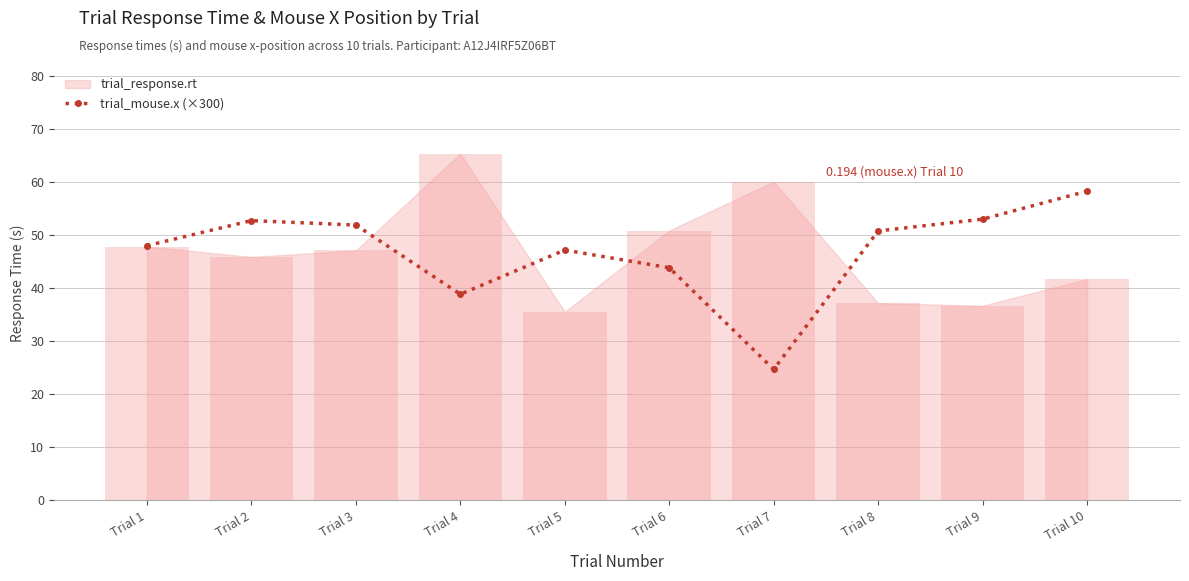

Where does the trial_mouse.x (×300) series first go above 50?

Trial 2